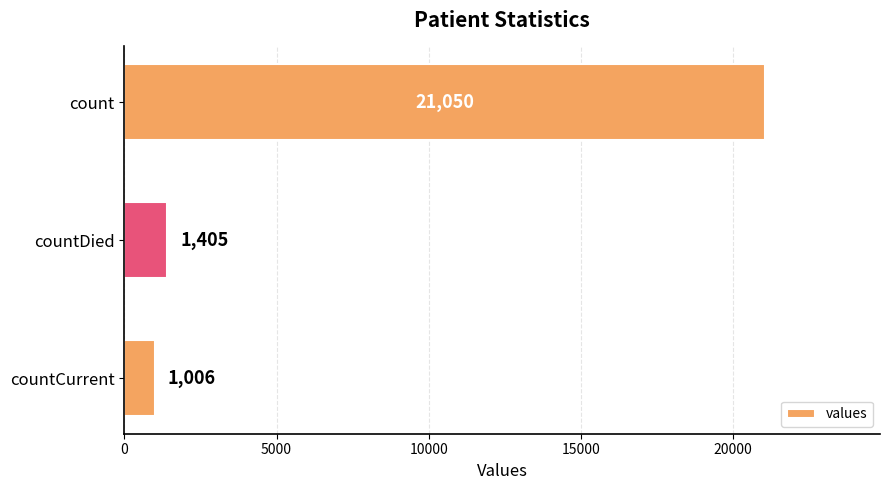

How many categories are shown in the chart?

3